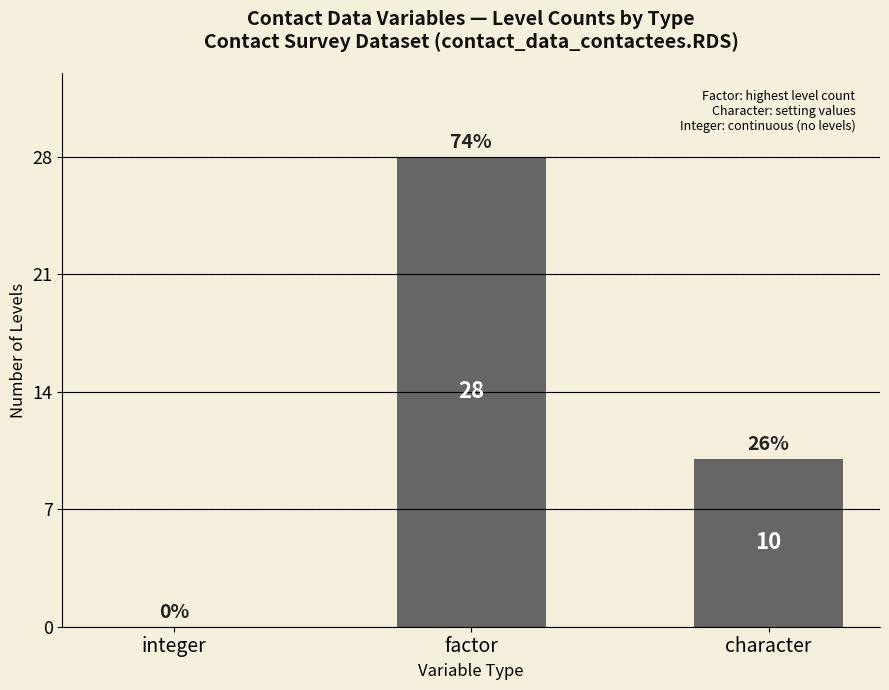

True or false: the data shows 12 at factor.

False